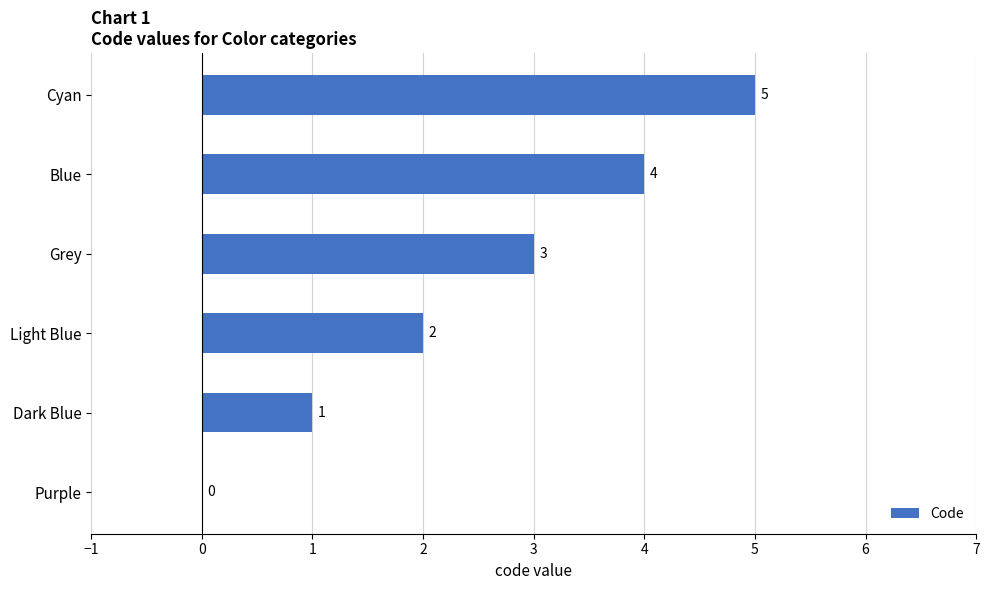

Is it true that the value at Light Blue is 2?

True